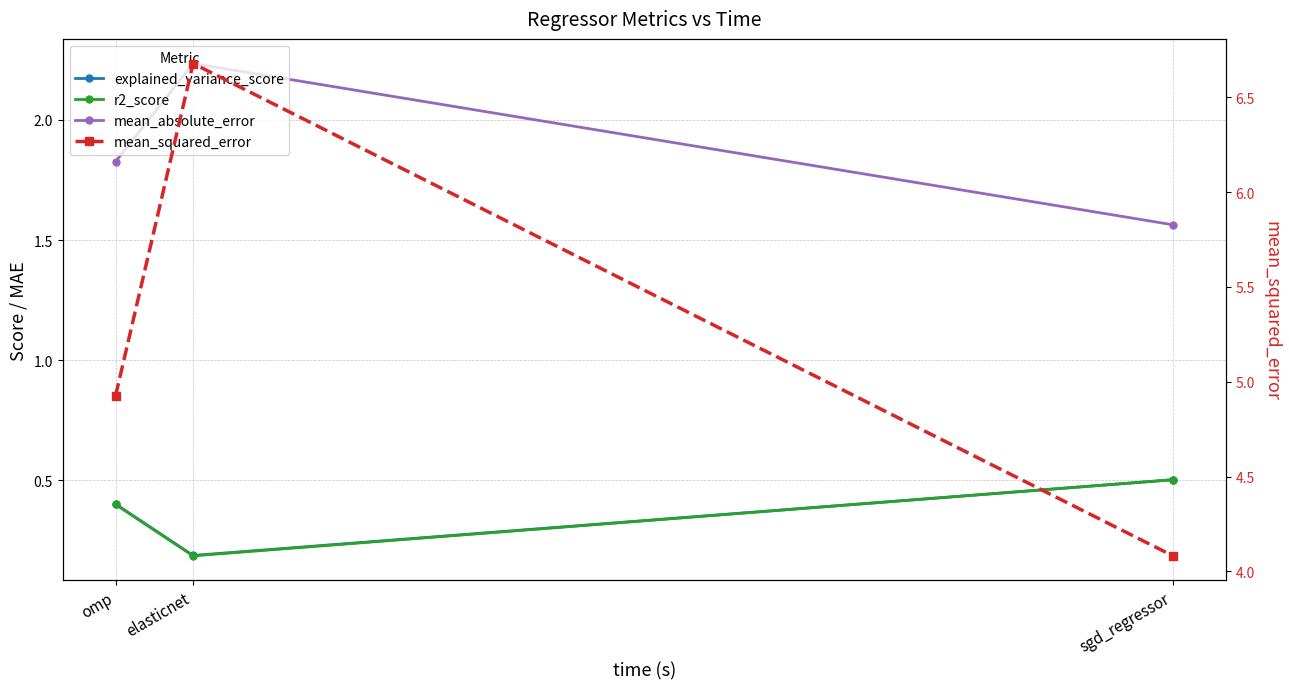

Reading left to right, transcribe all the data shown in this chart.

explained_variance_score: omp=0.4	elasticnet=0.2	sgd_regressor=0.5
r2_score: omp=0.4	elasticnet=0.2	sgd_regressor=0.5
mean_absolute_error: omp=1.8	elasticnet=2.2	sgd_regressor=1.6
mean_squared_error: omp=4.9	elasticnet=6.7	sgd_regressor=4.1